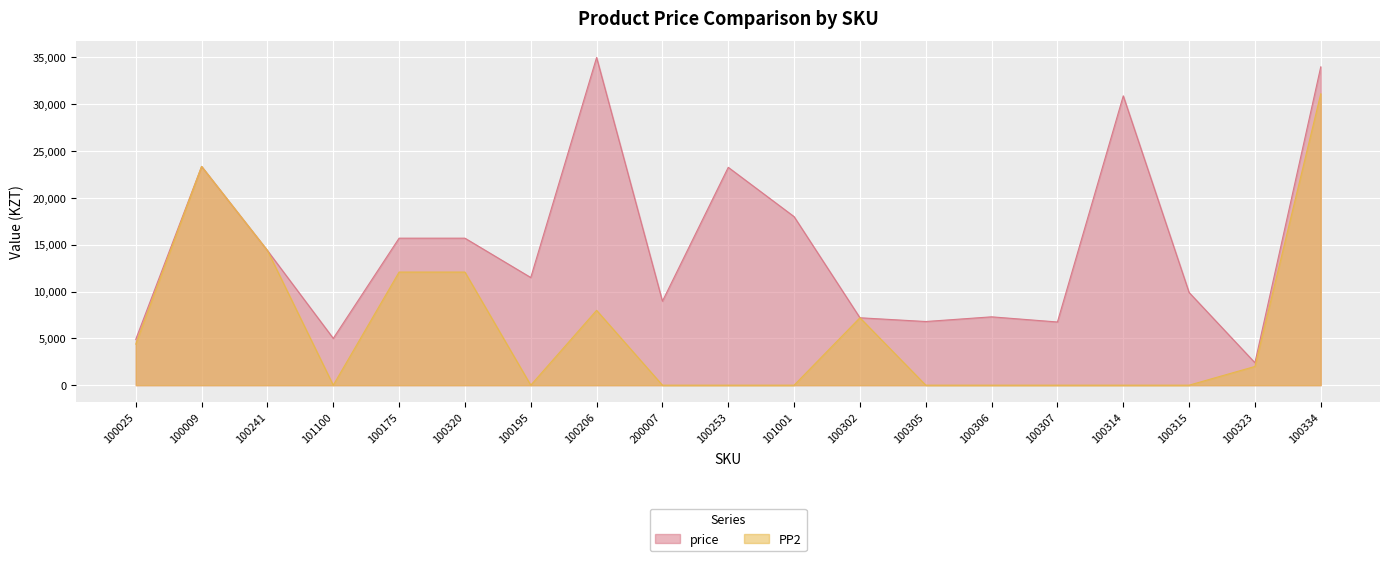

What is the total value across all series at 100334?

65116